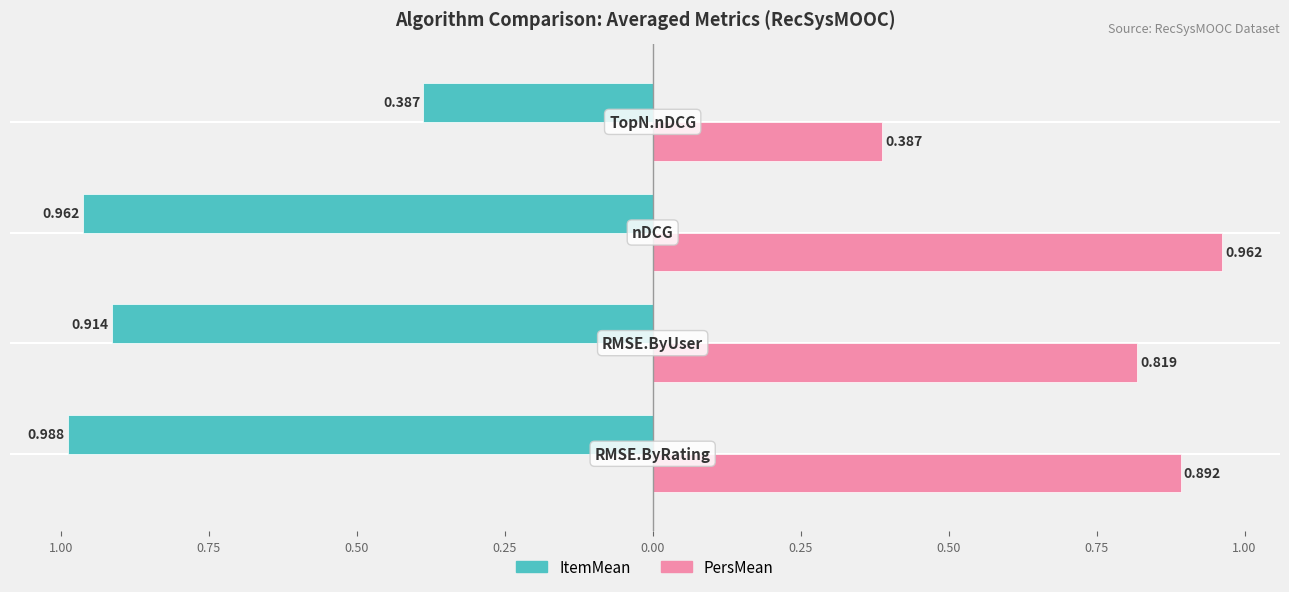

What are all the series names shown in the legend?

ItemMean, PersMean